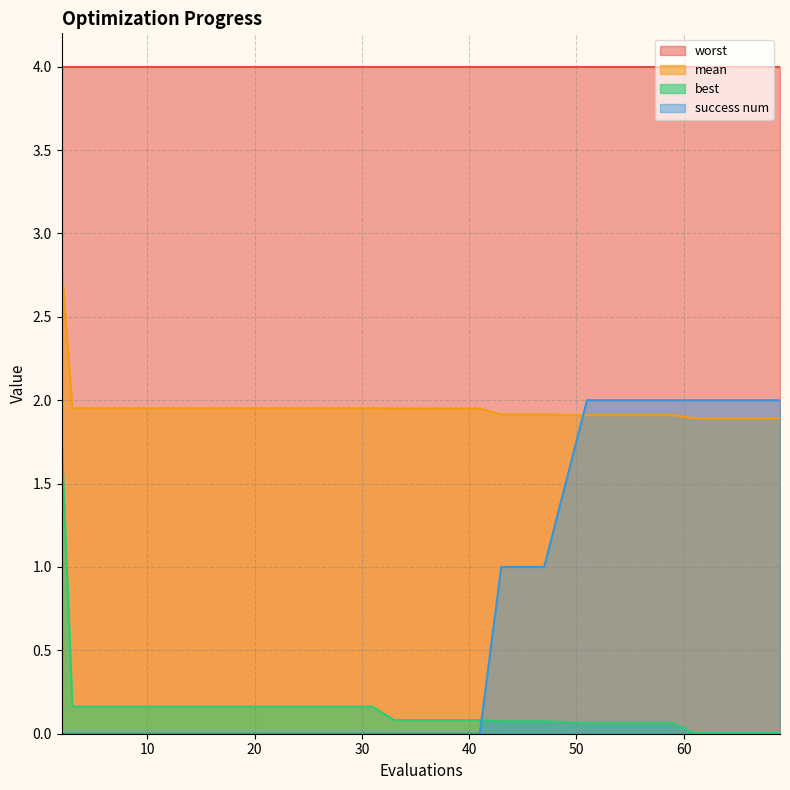

At which category is the sum across all series the highest?

2